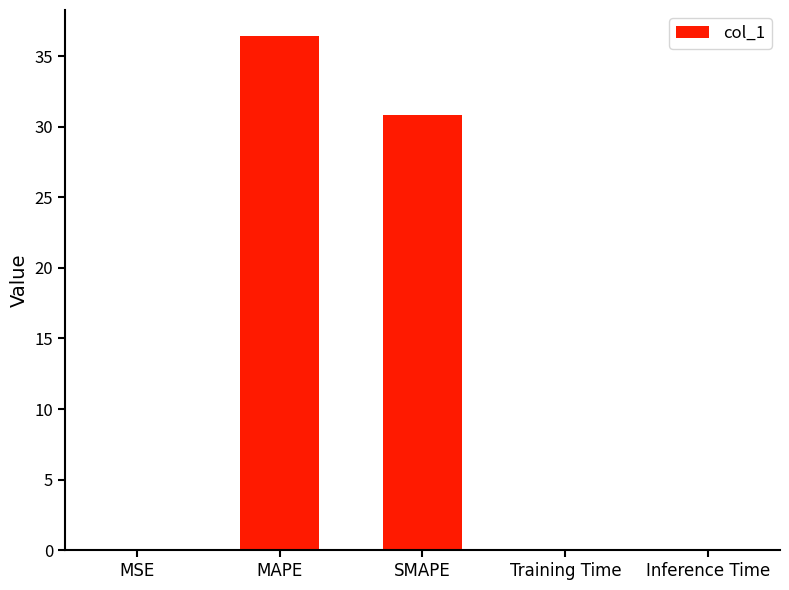

True or false: the data shows 36.4 at MAPE.

True